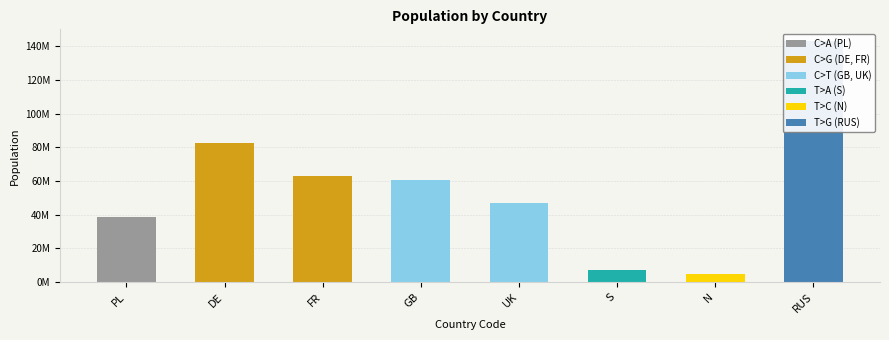

How many bars are there in total?

8